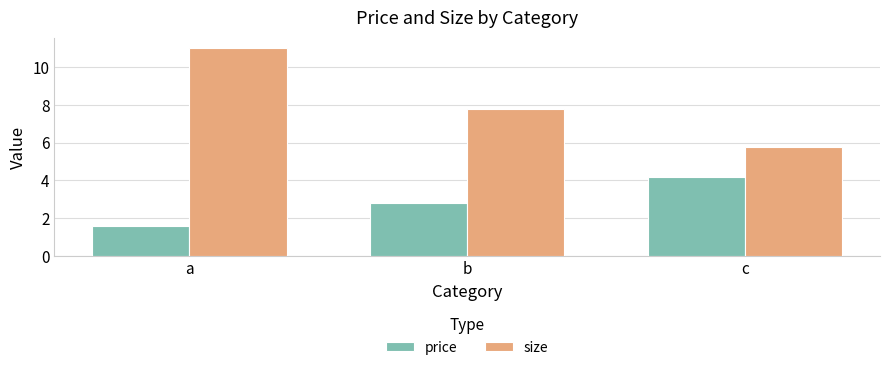

How many values in the size series exceed 7?

2